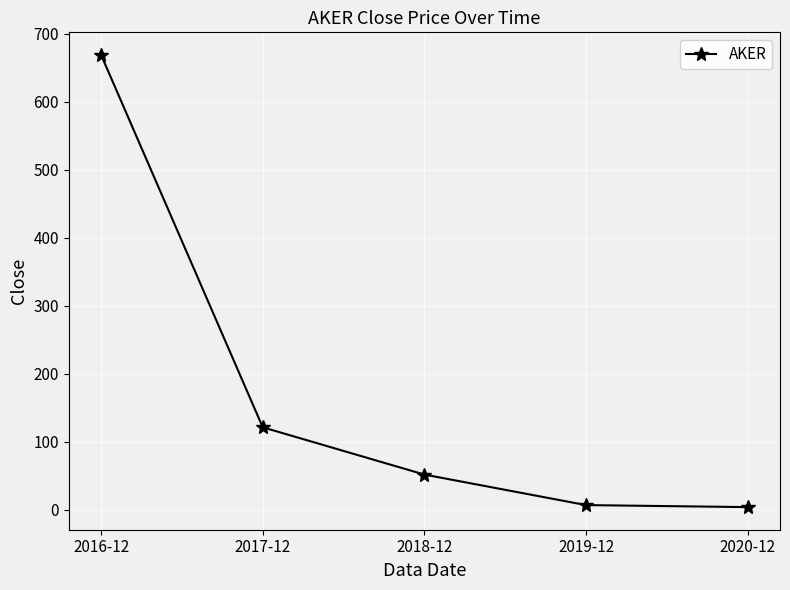

What is the difference between the maximum and minimum values?

665.0